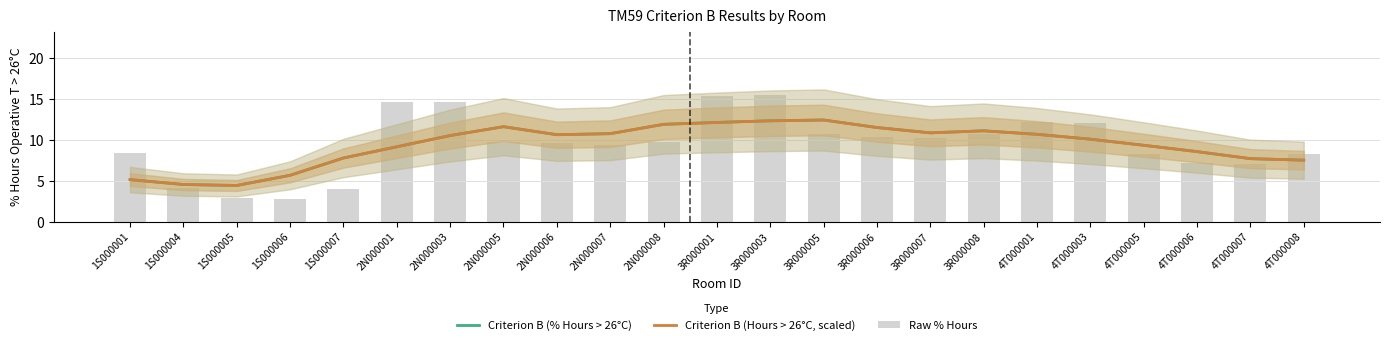

What is the value of the Criterion B (Hours > 26°C, scaled) bar at the 7th from the left?

10.5